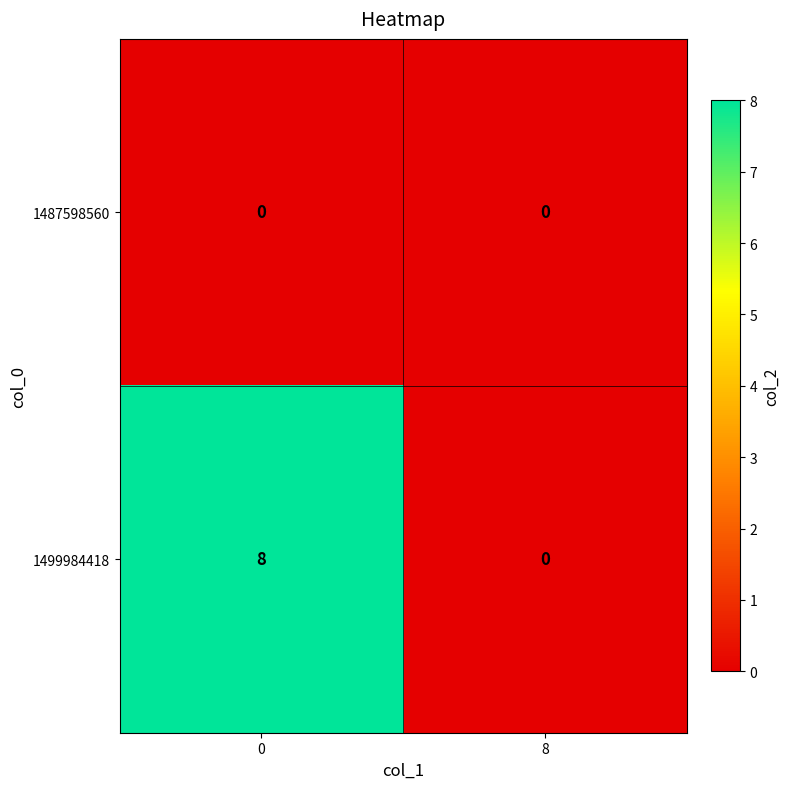

Reading right to left, list all the values displayed in this chart.

1487598560: 8=0	0=0
1499984418: 8=0	0=8